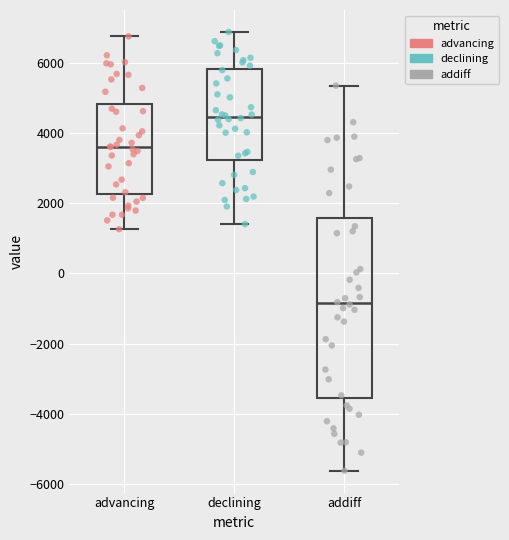

Where does the upper whisker of the box for addiff end on the y-axis? The values are not printed on the chart, so give them approximately, as read against the axis.

5400